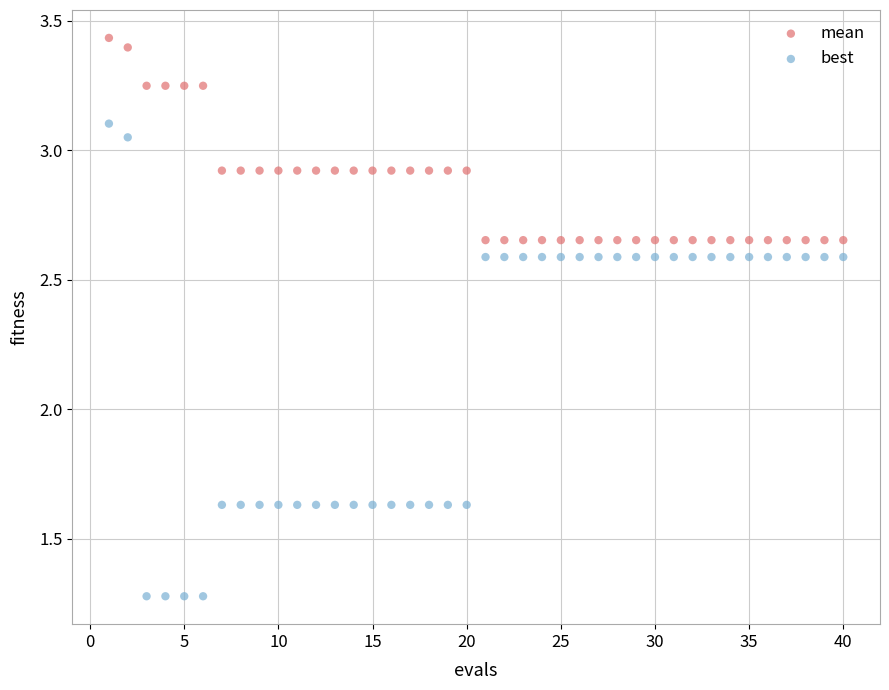

Which series has the widest spread of Y values?

best